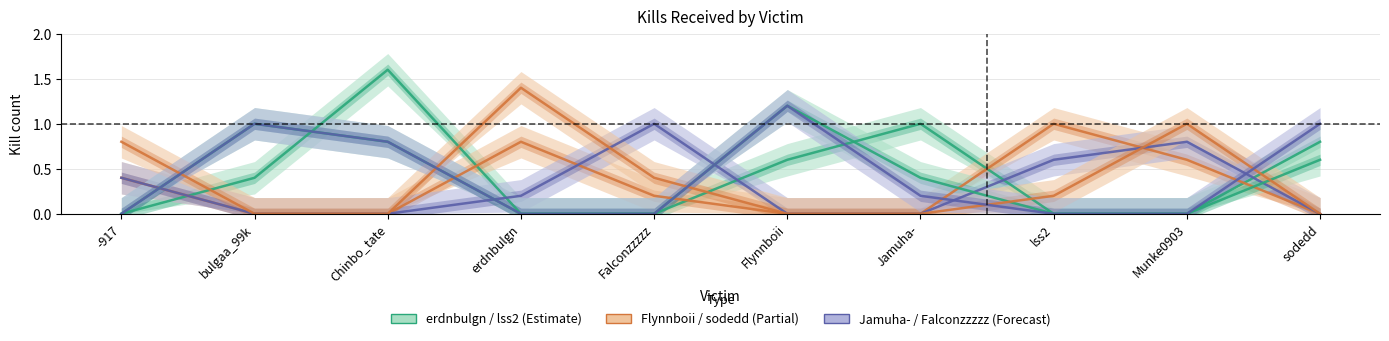

What are all the series names shown in the legend?

erdnbulgn, Flynnboii, Jamuha-, lss2, sodedd, Falconzzzzz